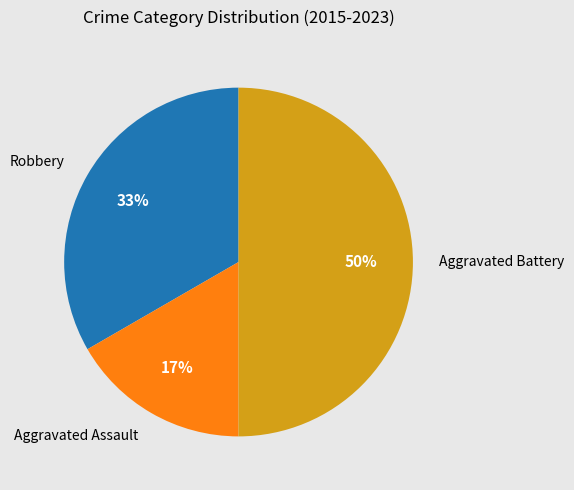

To the nearest percent, what is the difference between the largest and smallest slice percentages?

33%